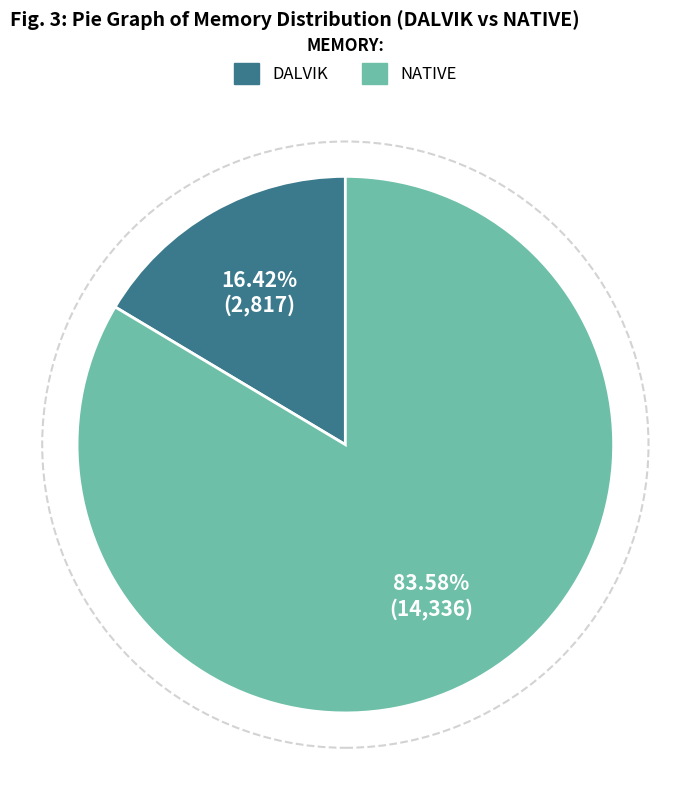

Is the sum of NATIVE and DALVIK greater than half?

Yes